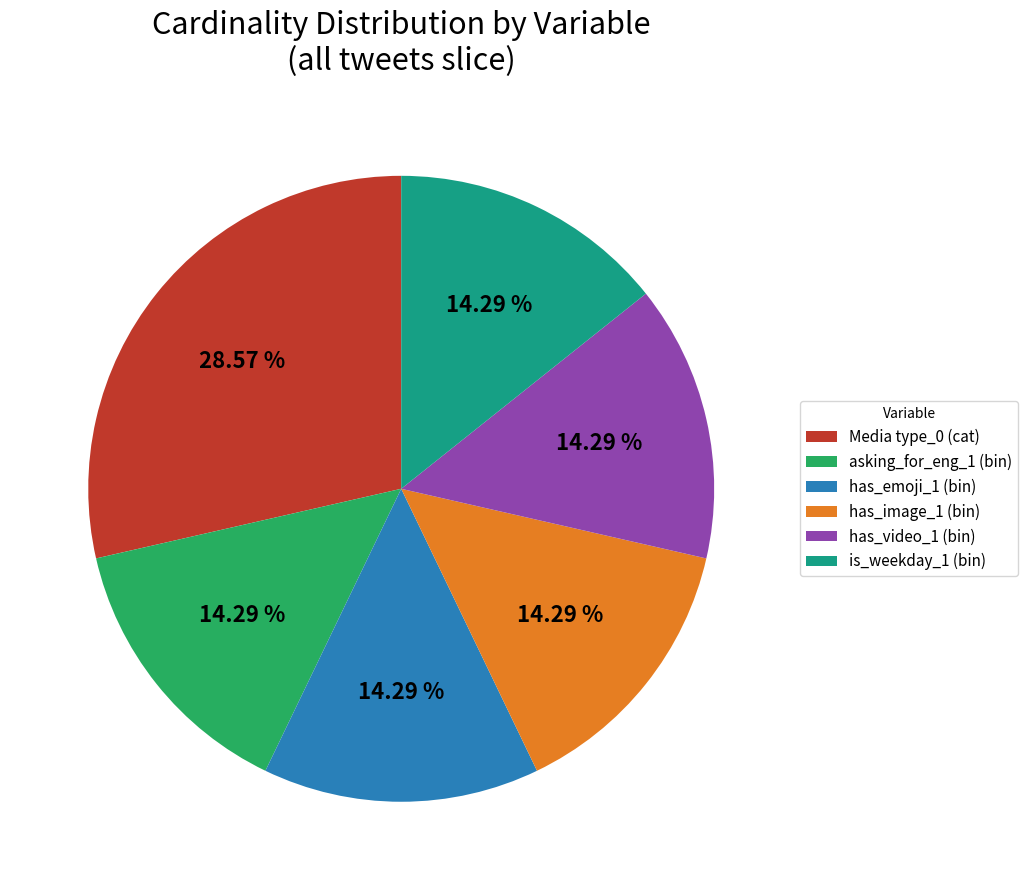

How many segments does this pie chart have?

6